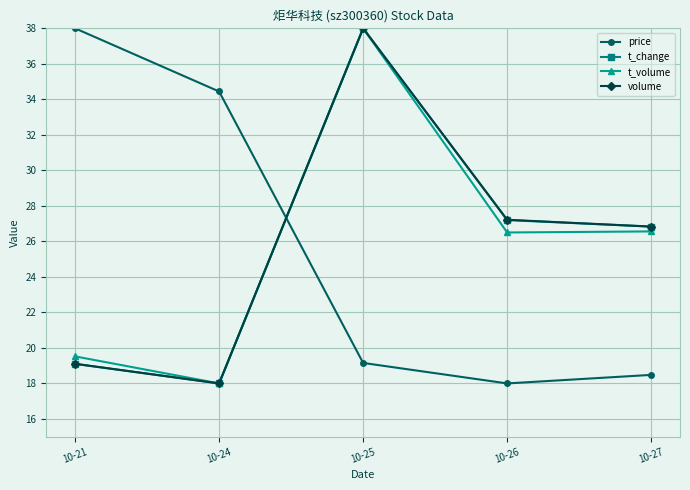

How many values in the t_volume series exceed 26?

3